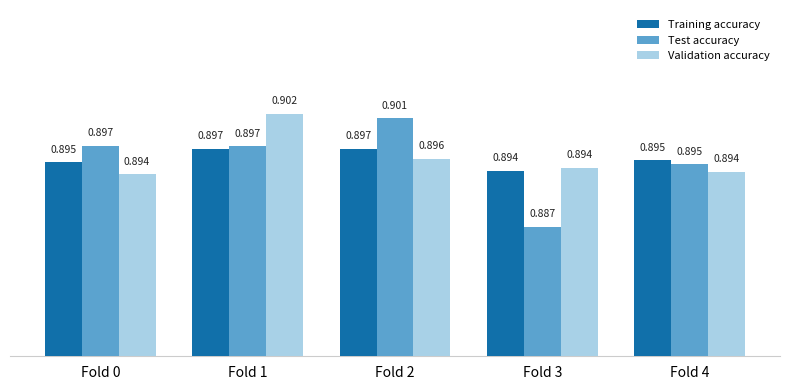

At Fold 0, list the series in order from largest to smallest.

Test accuracy, Training accuracy, Validation accuracy